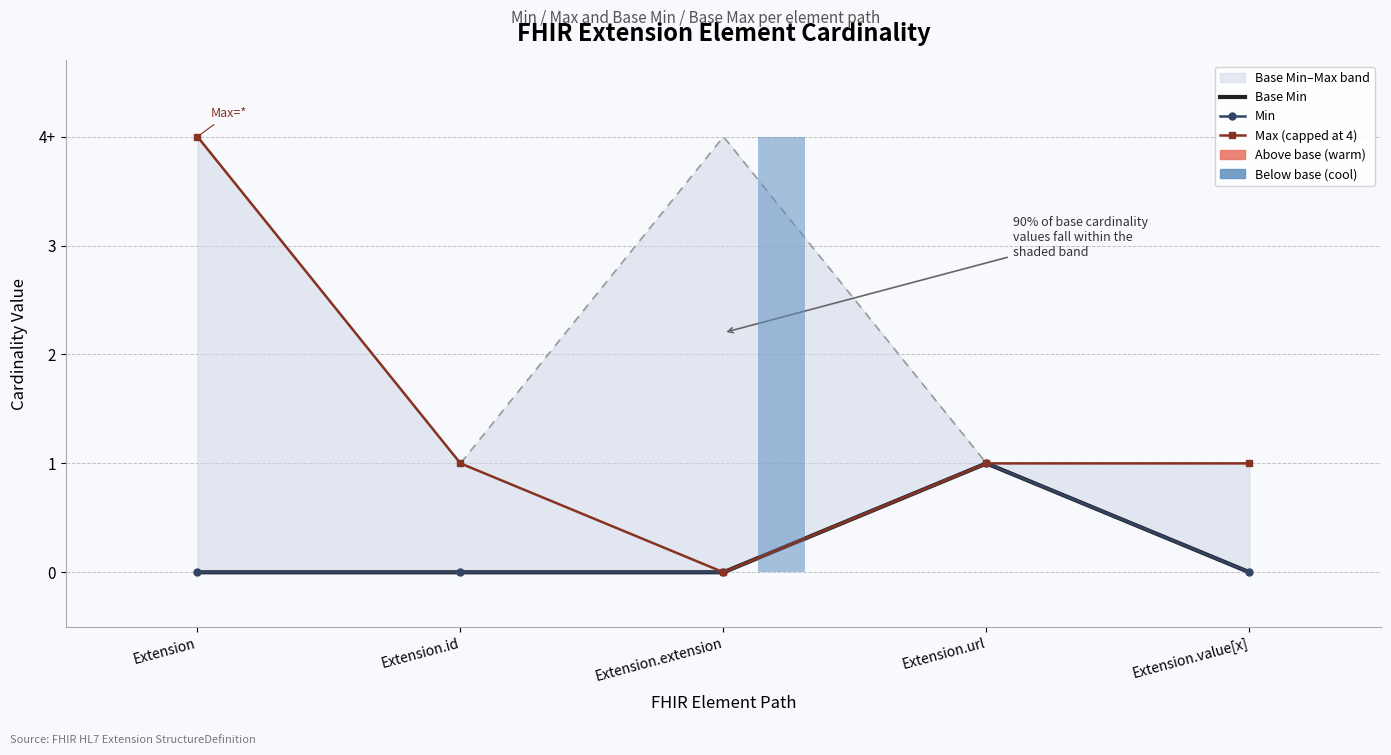

How many values in the Base Min series exceed 0?

1